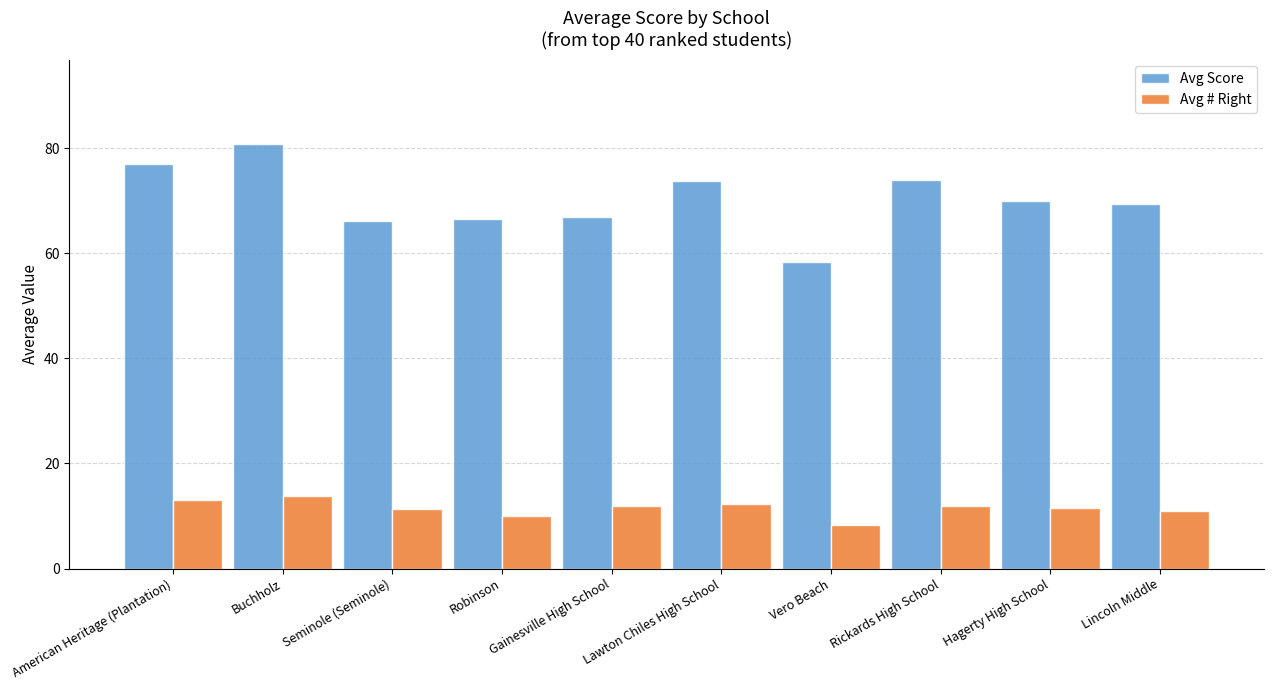

What is the sum of all Avg Score values?

702.8